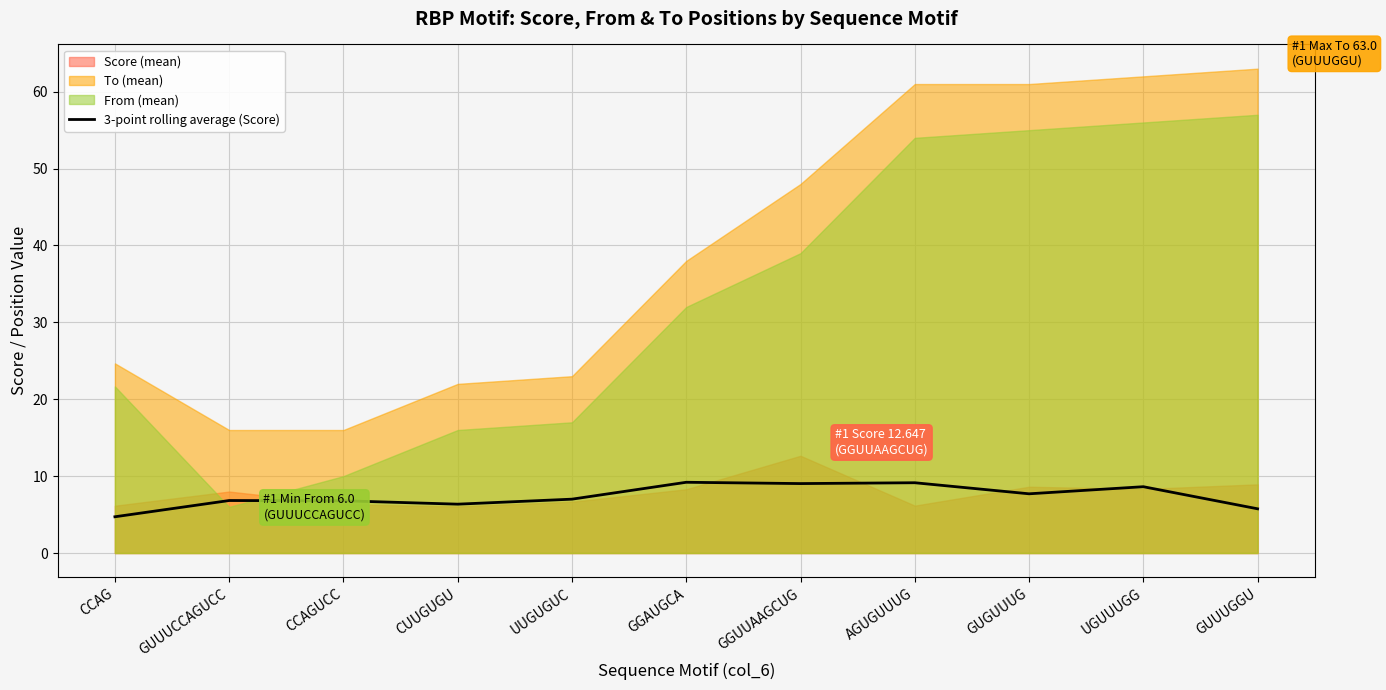

How many points are lower than both their immediate neighbors (excluding endpoints)?

3